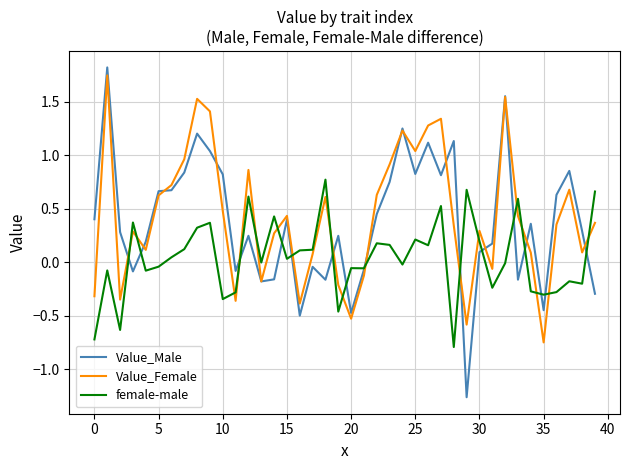

Which series ends up on top after the final intersection of female-male and Value_Female?

female-male